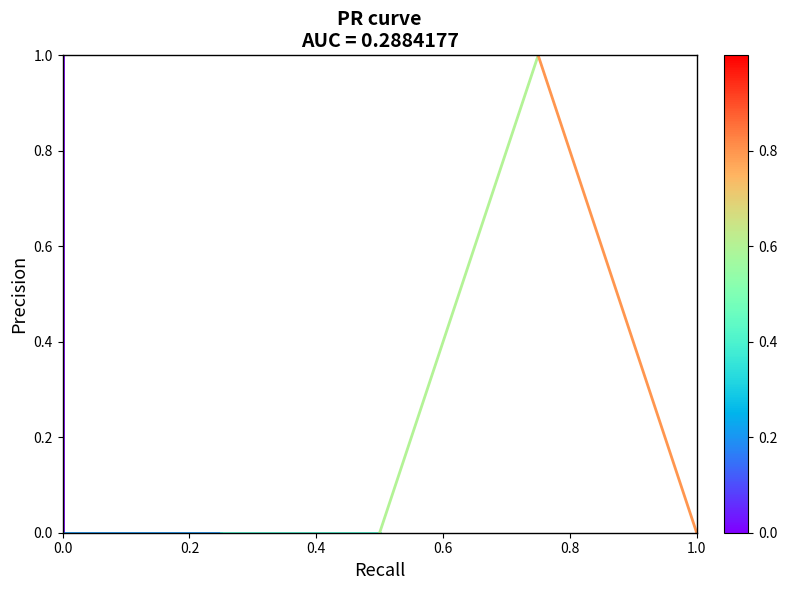

Where is the data nearest to the value 0?

0.2